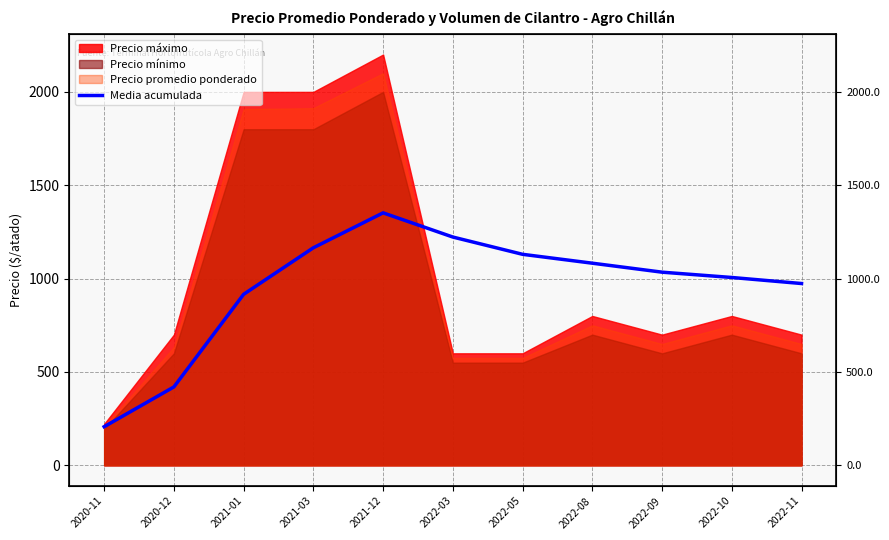

Between 2022-09 and 2020-11, which is larger?

2022-09